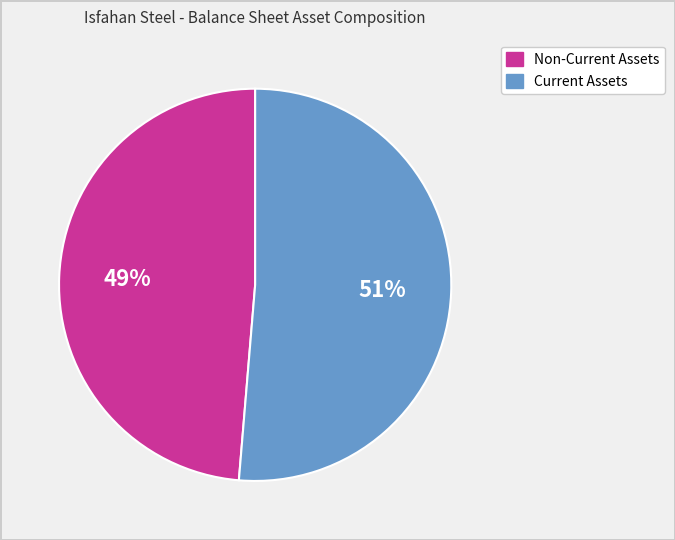

To the nearest percent, what portion does Current Assets represent?

51%